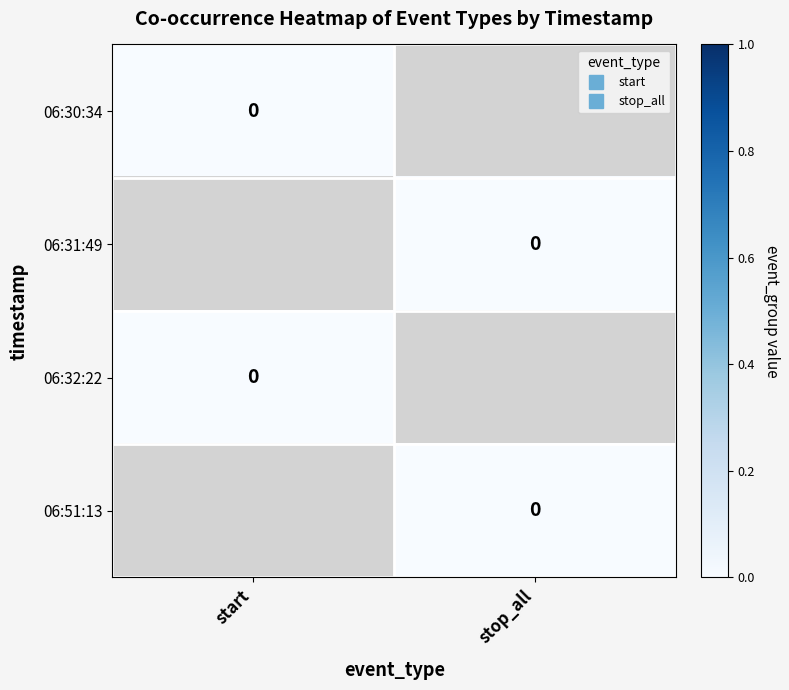

How many series are shown in this chart?

4